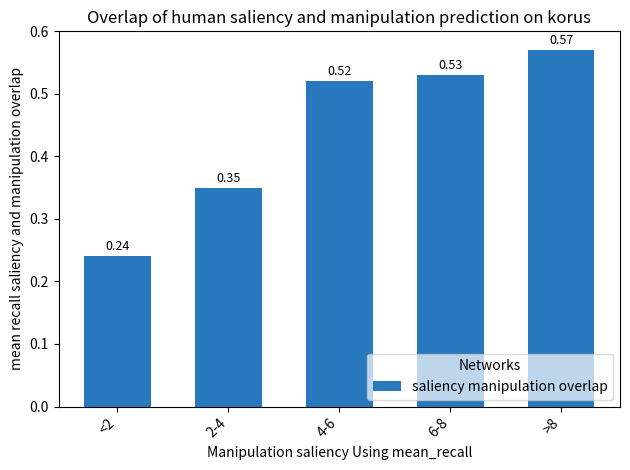

What is the average value?

0.4